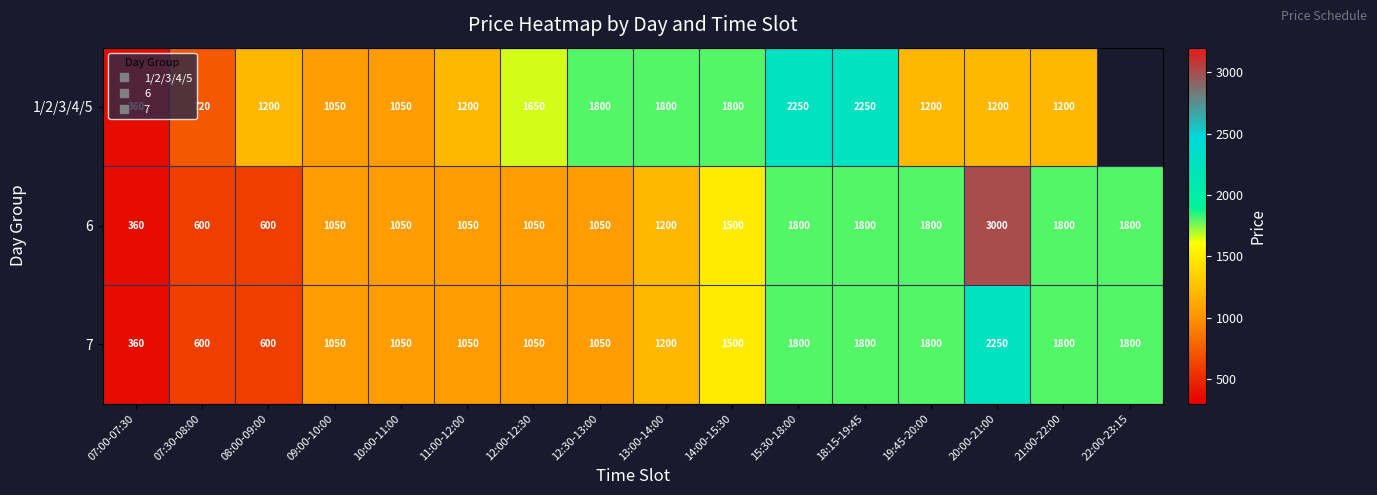

At which category is the sum across all series the highest?

20:00-21:00